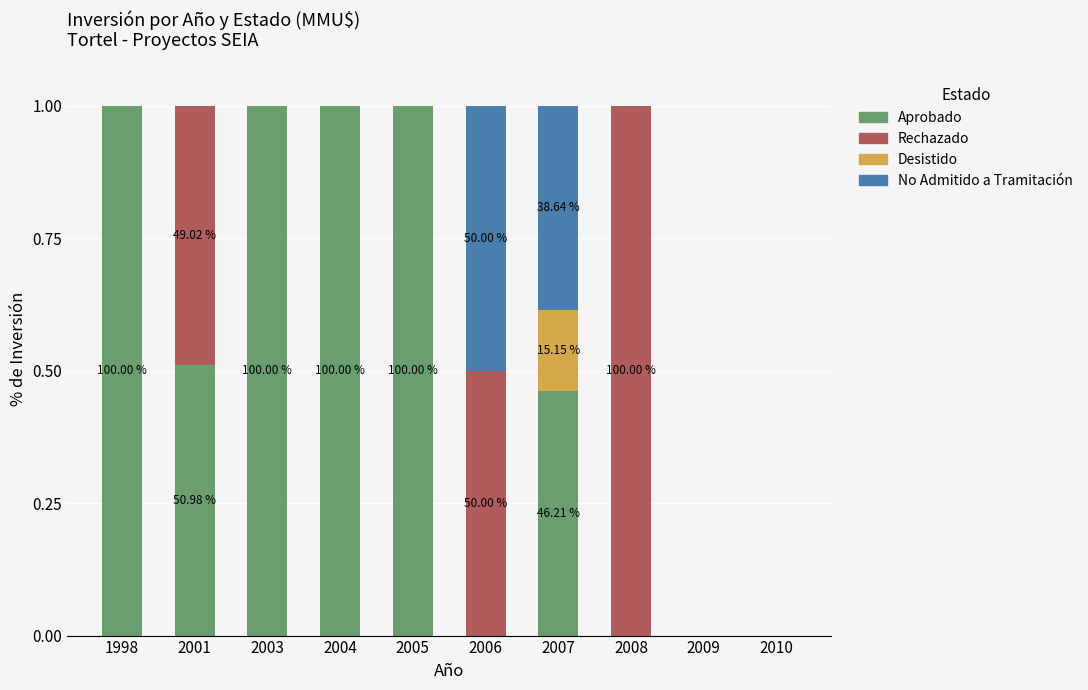

What are all the series names shown in the legend?

Aprobado, Rechazado, Desistido, No Admitido a Tramitación